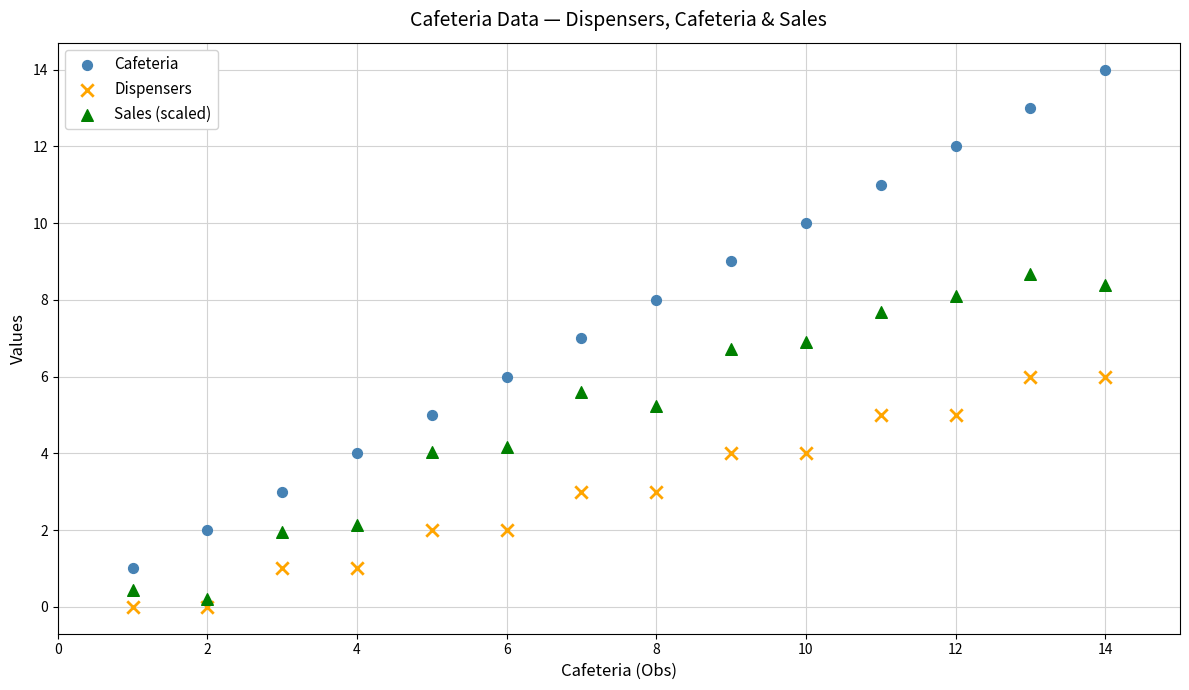

Which series has the widest spread of Y values?

Cafeteria